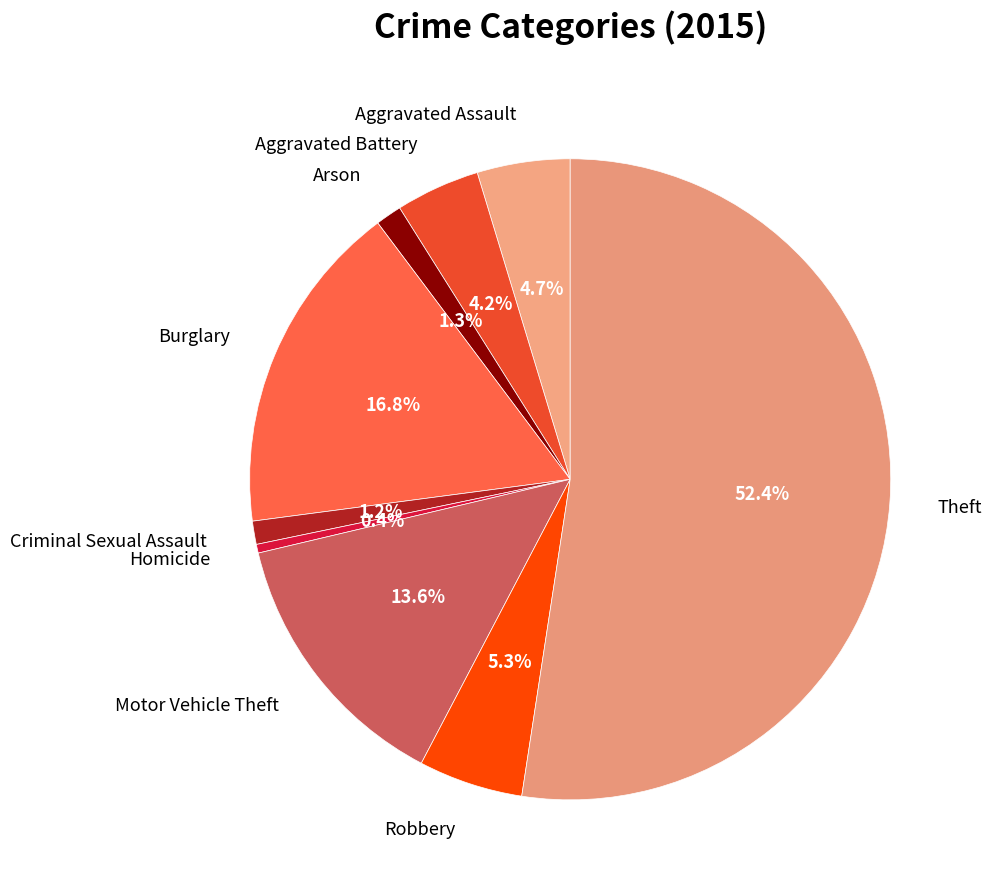

Do Burglary and Aggravated Assault together represent more than half of the pie?

No